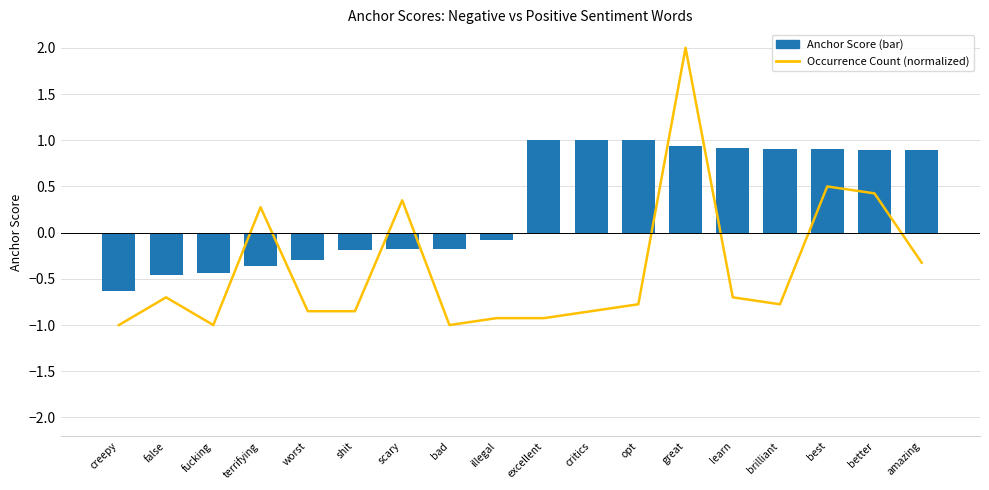

Rank the series at great from lowest to highest value.

Anchor Score (bar), Occurrence Count (normalized)